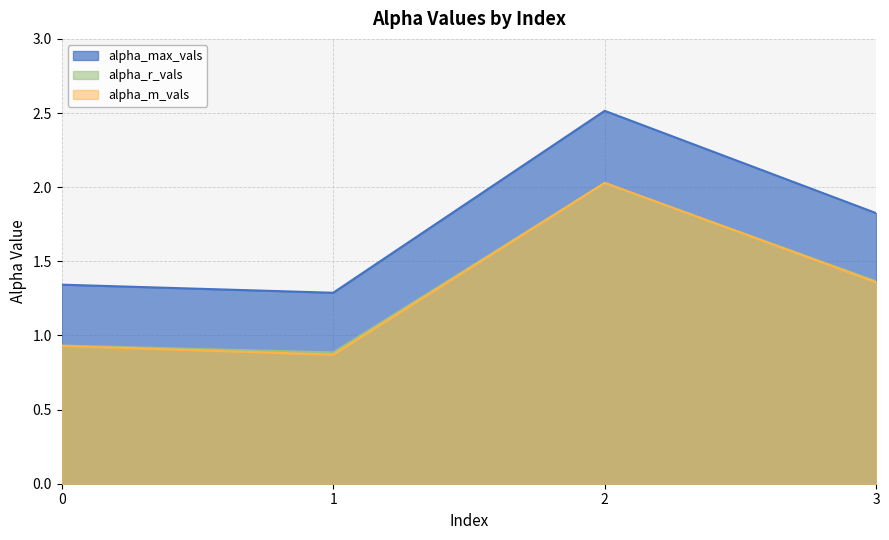

At which label does alpha_m_vals first exceed 1?

2